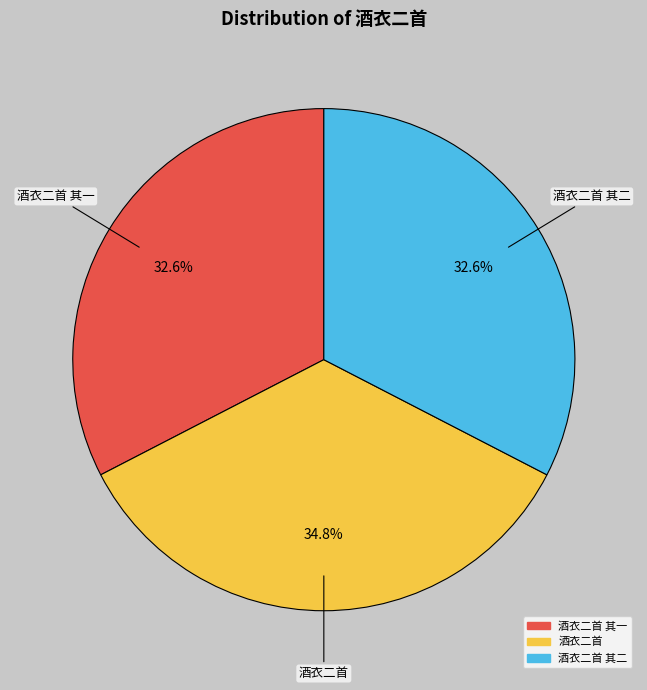

What is the largest slice in the pie chart?

酒衣二首